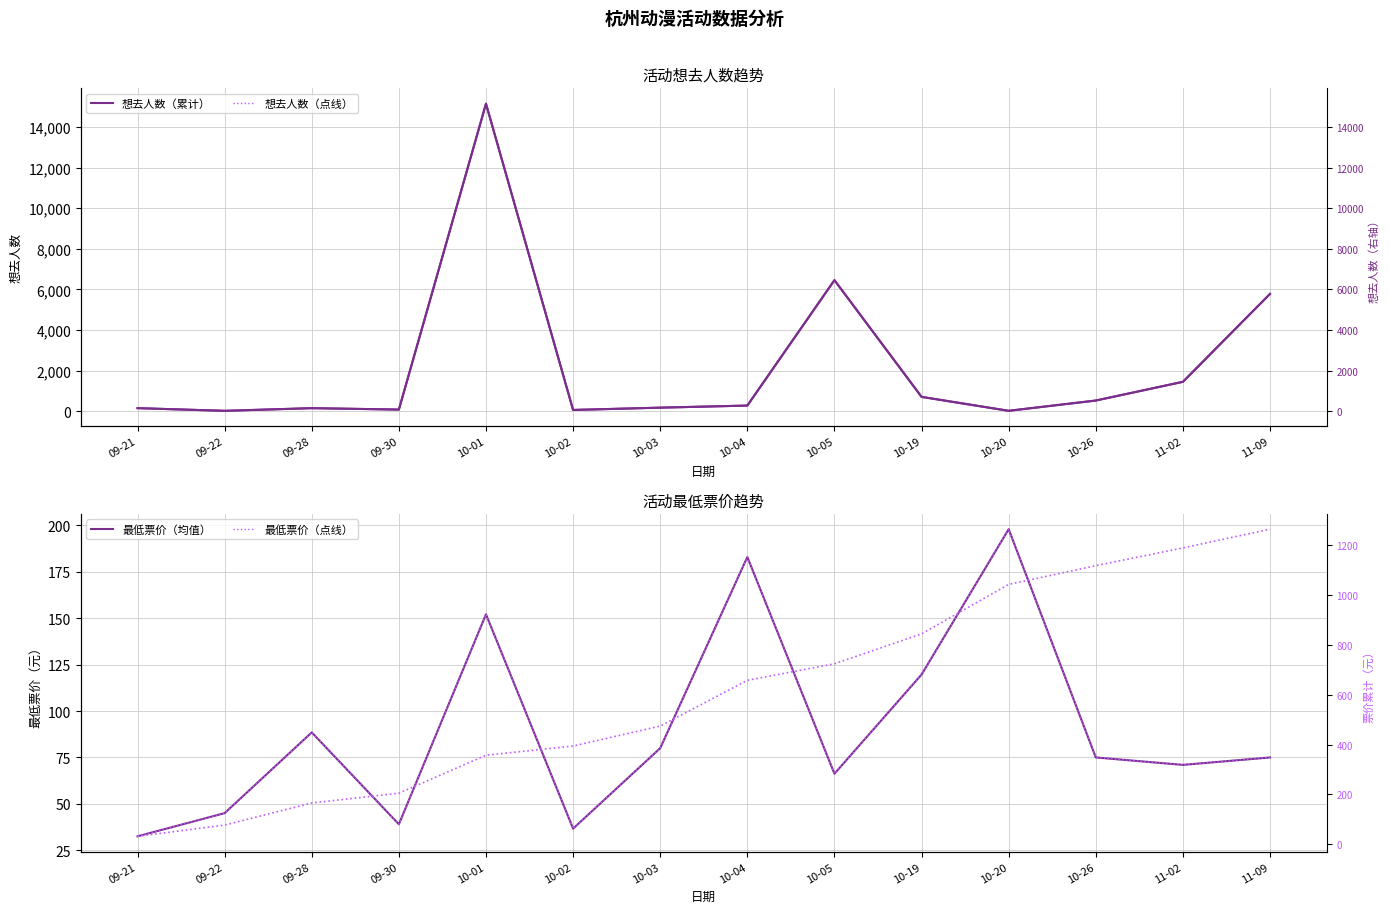

Reading left to right, extract all data points from this chart.

想去人数（累计）: 09-21=146.0	09-22=14.0	09-28=145.0	09-30=76.0	10-01=15144.0	10-02=57.0	10-03=170.0	10-04=273.0	10-05=6451.0	10-19=701.0	10-20=15.0	10-26=521.0	11-02=1443.0	11-09=5774.0
想去人数（点线）: 09-21=146.0	09-22=14.0	09-28=145.0	09-30=76.0	10-01=15144.0	10-02=57.0	10-03=170.0	10-04=273.0	10-05=6451.0	10-19=701.0	10-20=15.0	10-26=521.0	11-02=1443.0	11-09=5774.0
最低票价（均值）: 09-21=32.5	09-22=45.0	09-28=88.5	09-30=39.0	10-01=152.1	10-02=36.7	10-03=80.0	10-04=183.0	10-05=66.2	10-19=119.7	10-20=198.0	10-26=75.0	11-02=71.0	11-09=75.0
最低票价（点线）: 09-21=32.5	09-22=45.0	09-28=88.5	09-30=39.0	10-01=152.1	10-02=36.7	10-03=80.0	10-04=183.0	10-05=66.2	10-19=119.7	10-20=198.0	10-26=75.0	11-02=71.0	11-09=75.0
票价累计（右轴）: 09-21=32.5	09-22=77.5	09-28=166.0	09-30=205.0	10-01=357.1	10-02=393.8	10-03=473.8	10-04=656.8	10-05=723.0	10-19=842.7	10-20=1040.7	10-26=1115.7	11-02=1186.7	11-09=1261.7